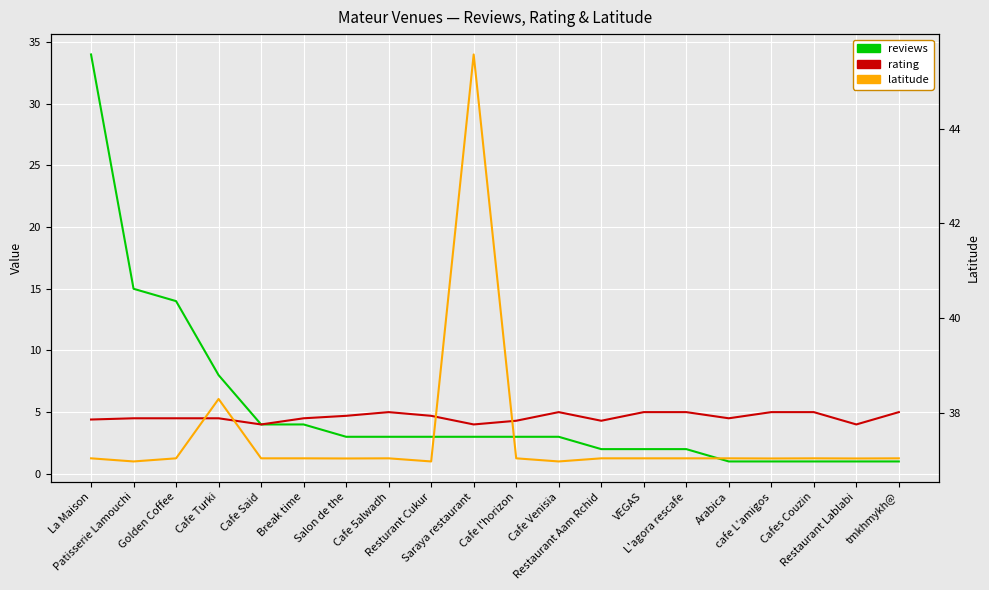

How many distinct data groups are displayed?

3